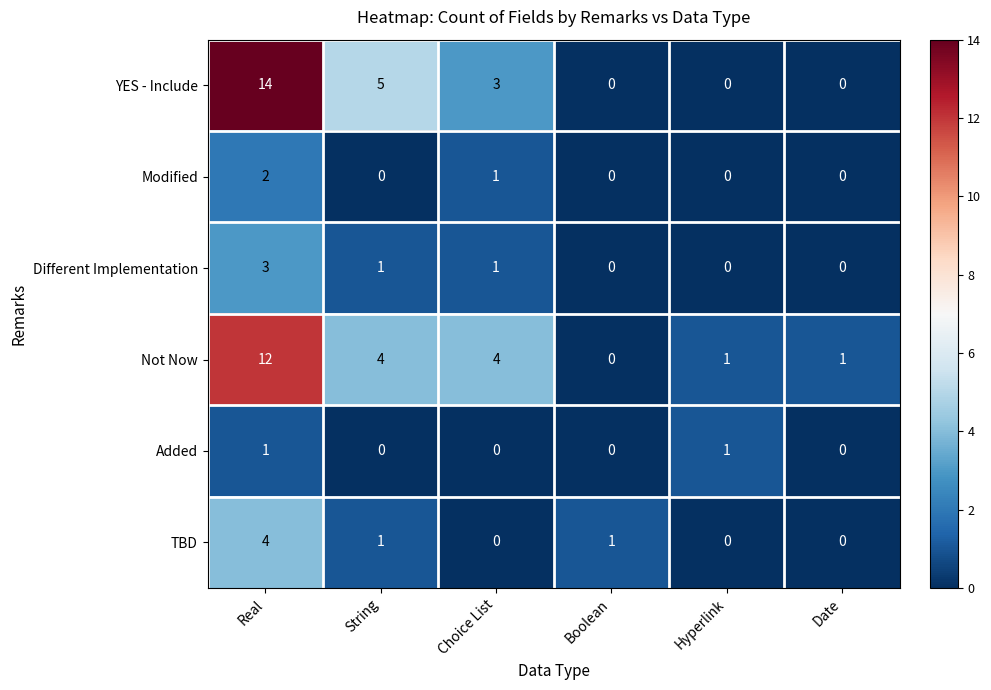

At how many categories does at least one series exceed 3?

3